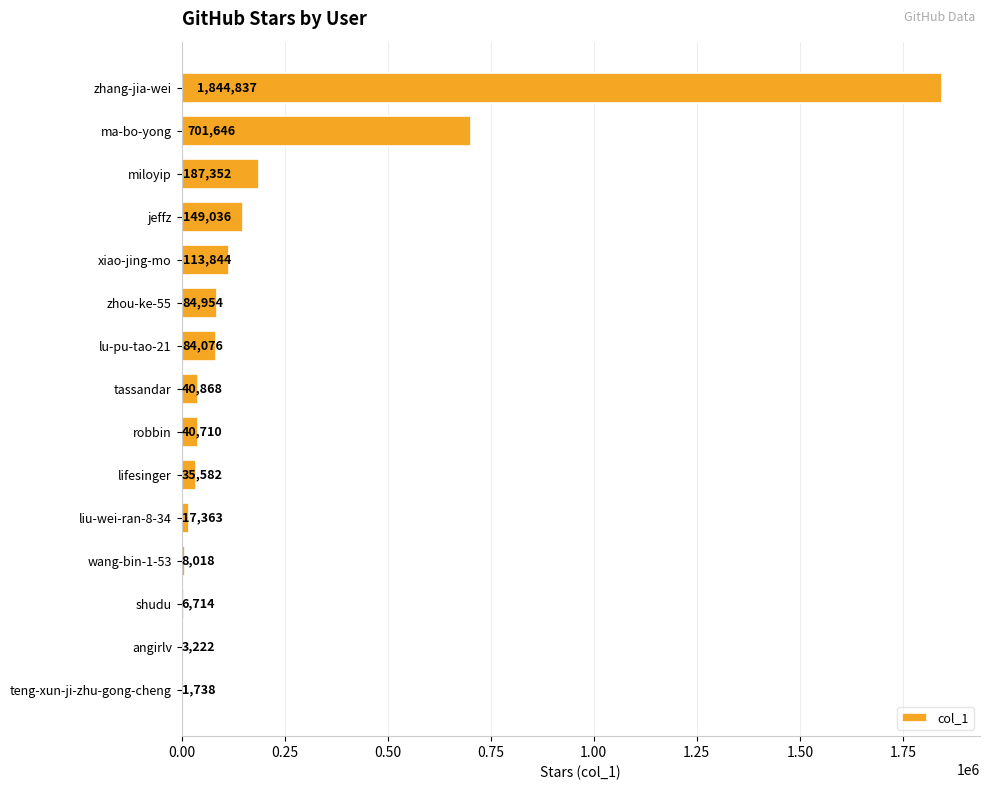

Which has a higher value, xiao-jing-mo or lifesinger?

xiao-jing-mo